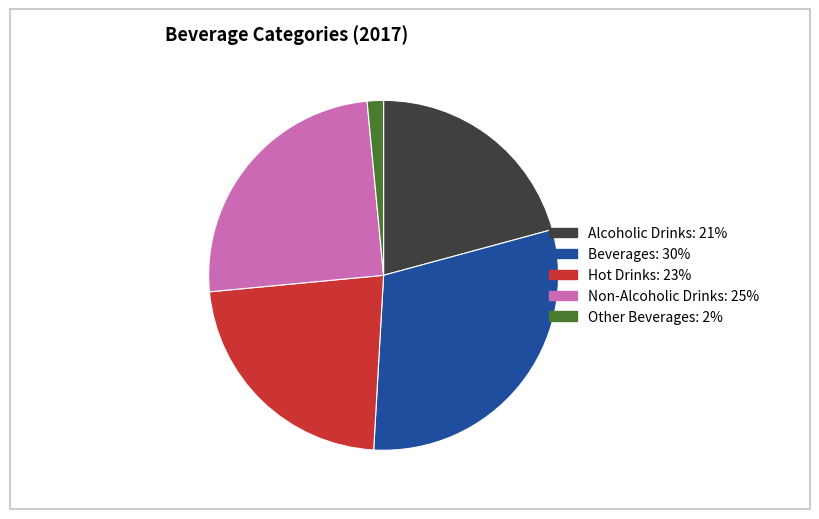

How many segments does this pie chart have?

5